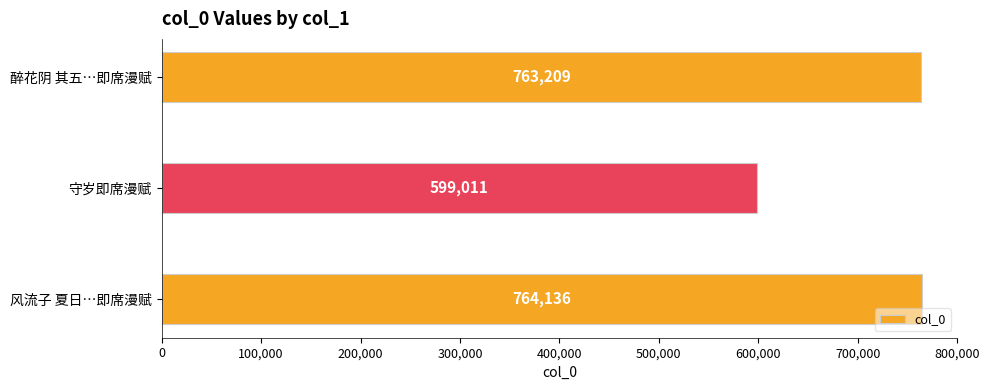

What is the change in value from 守岁即席漫赋 to 醉花阴 其五…即席漫赋?

+164198